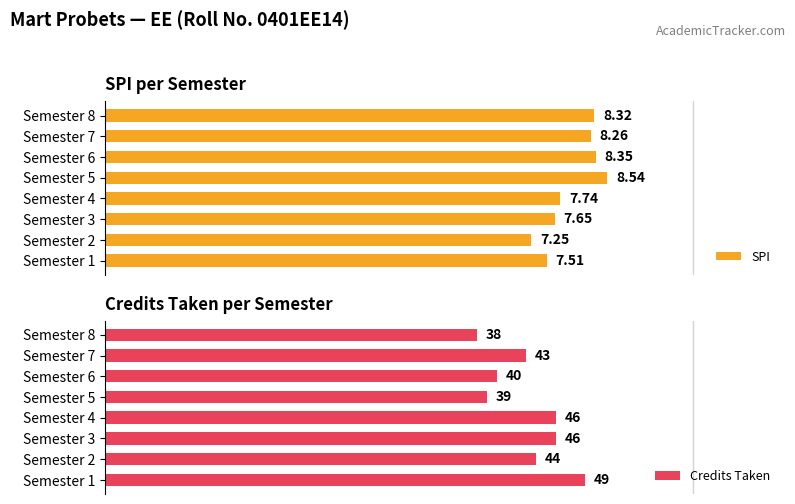

How many data points in SPI are above 82?

4